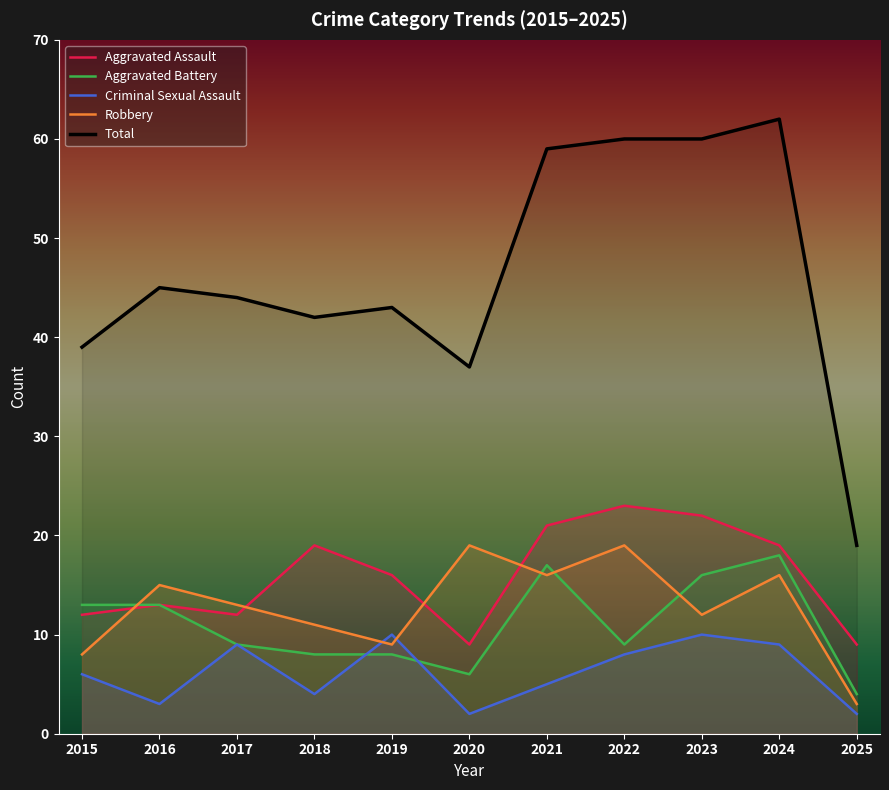

True or false: Aggravated Battery and Criminal Sexual Assault cross at least once.

True